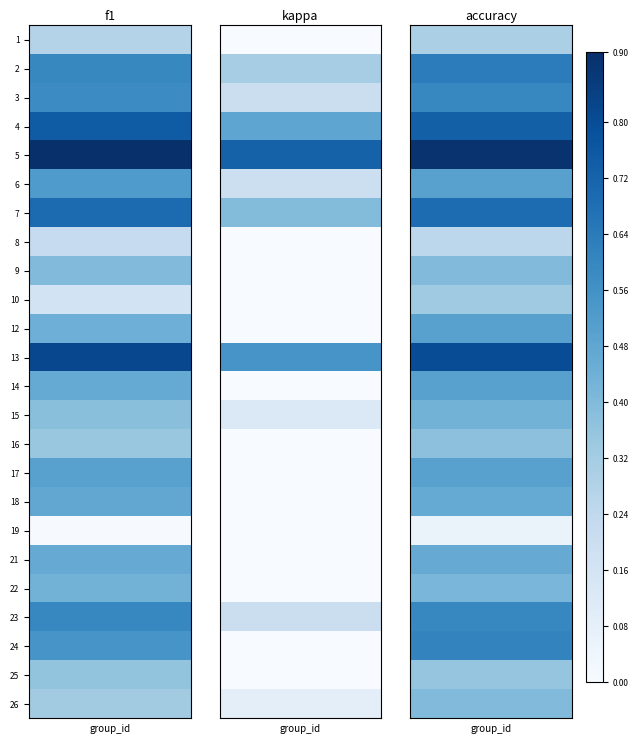

List the series in order of their peak value, lowest first.

kappa, accuracy, f1